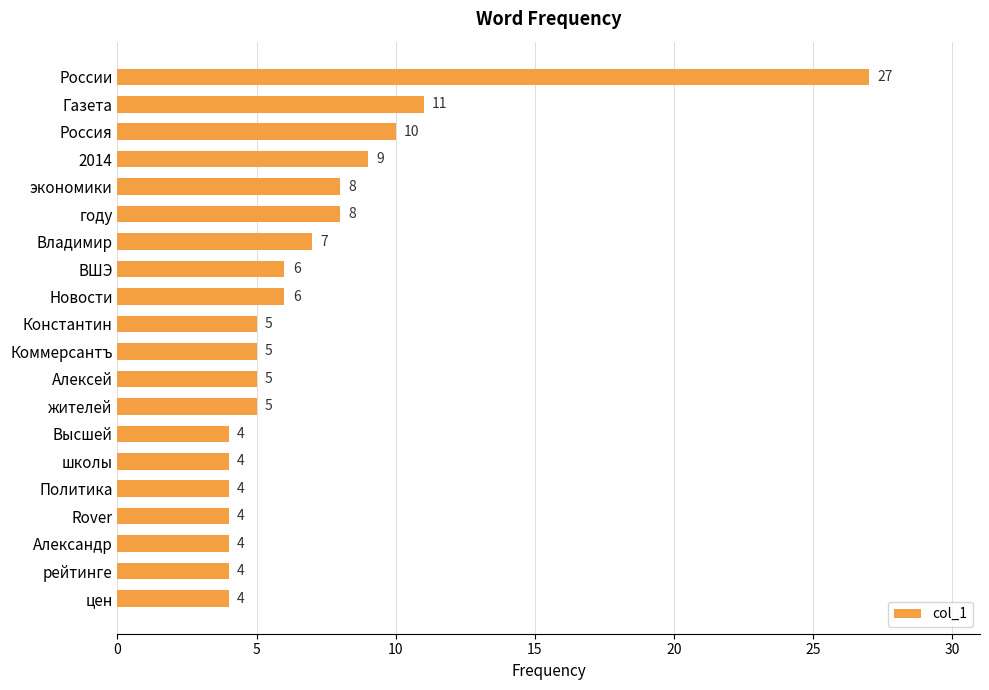

Are the bars grouped side by side (vs. stacked)?

No